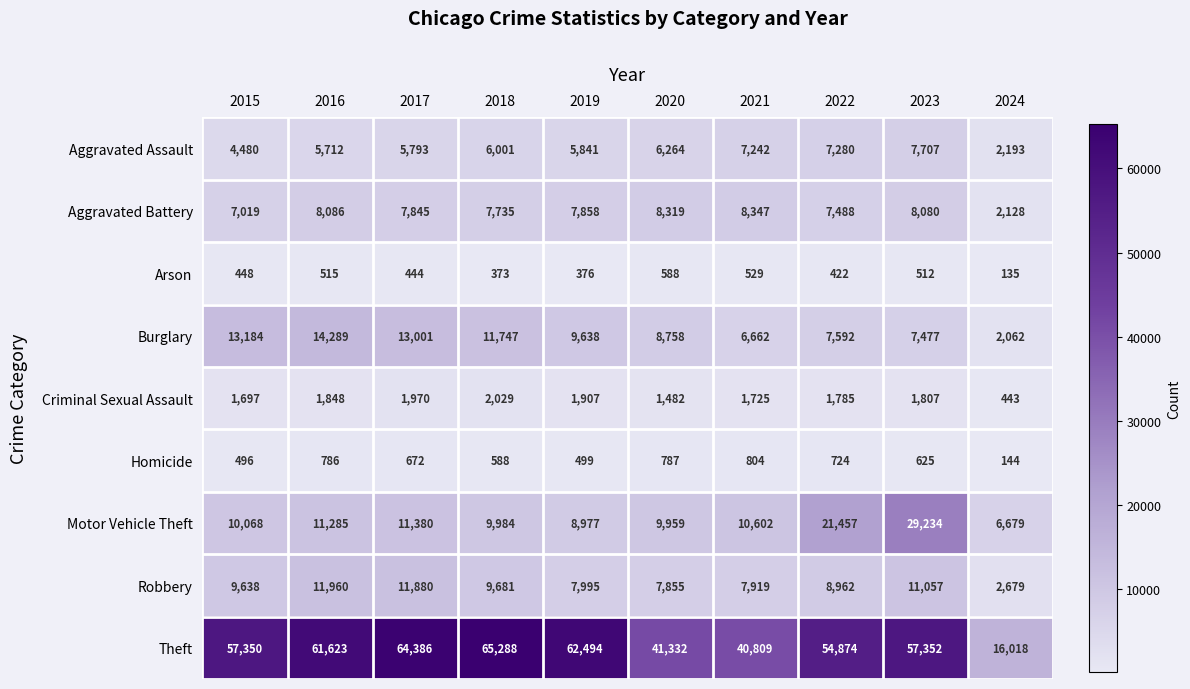

What is the difference between the maximum and minimum values in the Robbery series?

9281